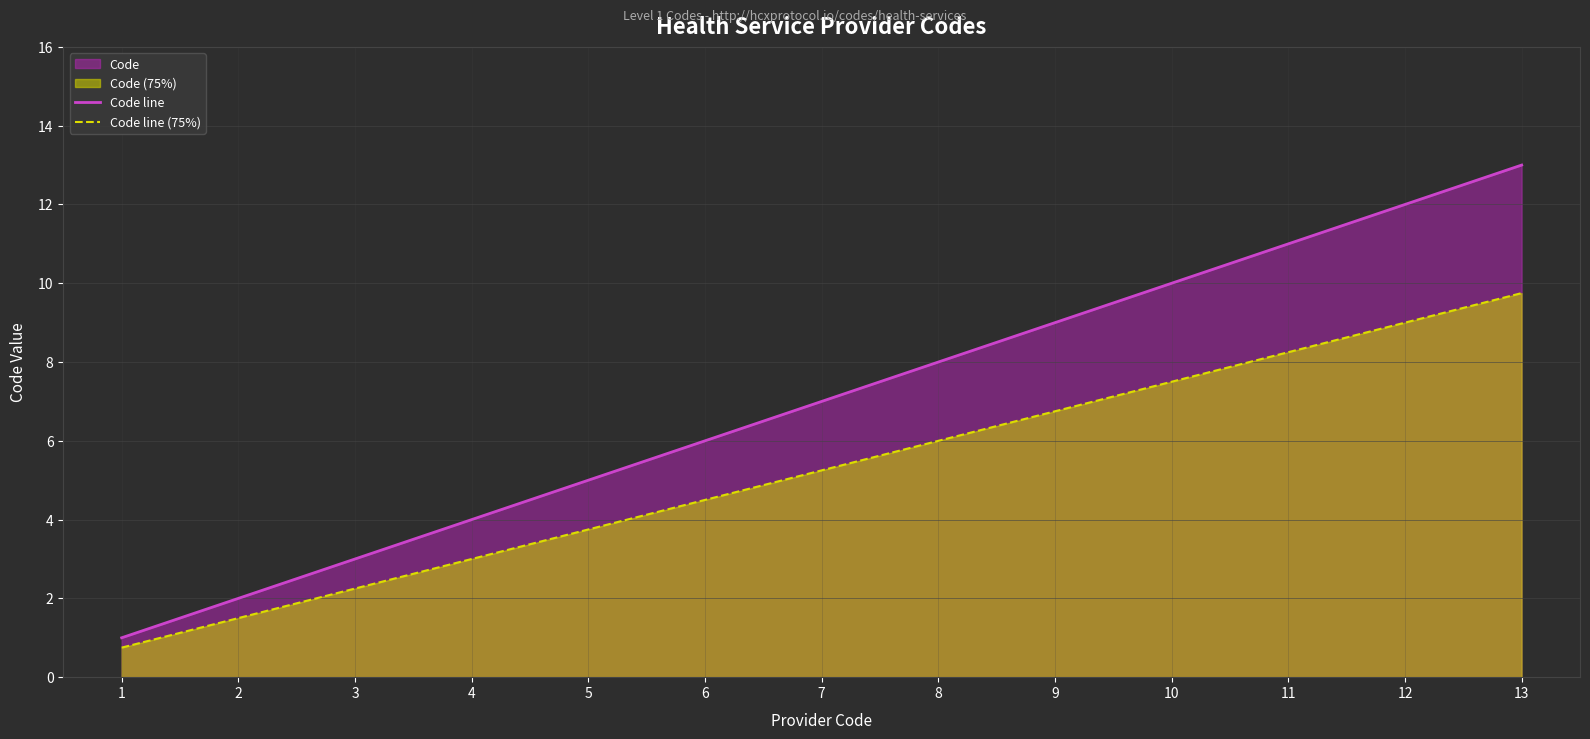

At which label does Code line (75%) reach its peak?

13